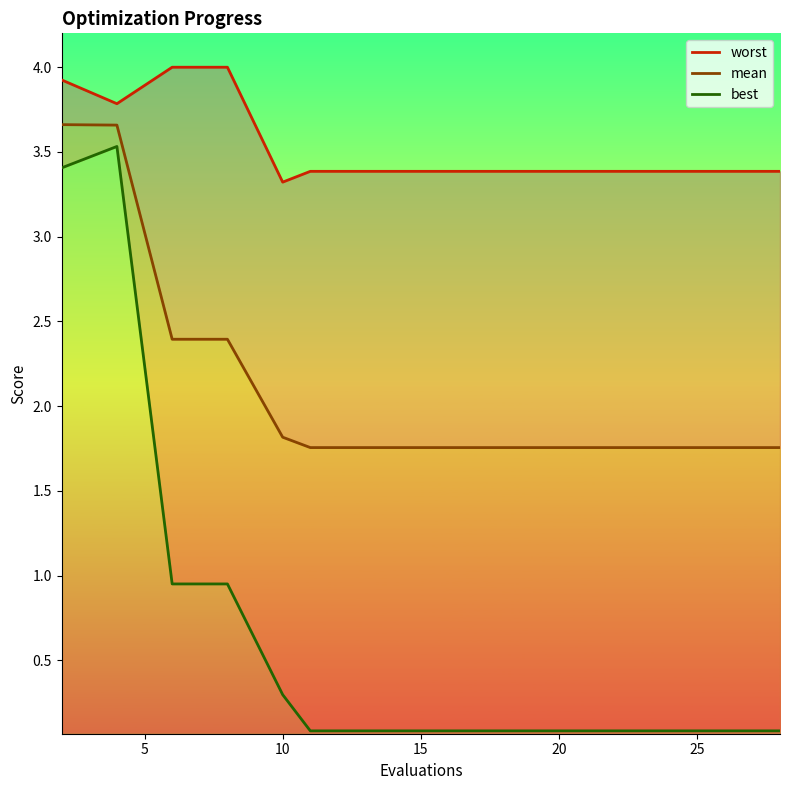

Which series has the largest range (max minus min)?

best